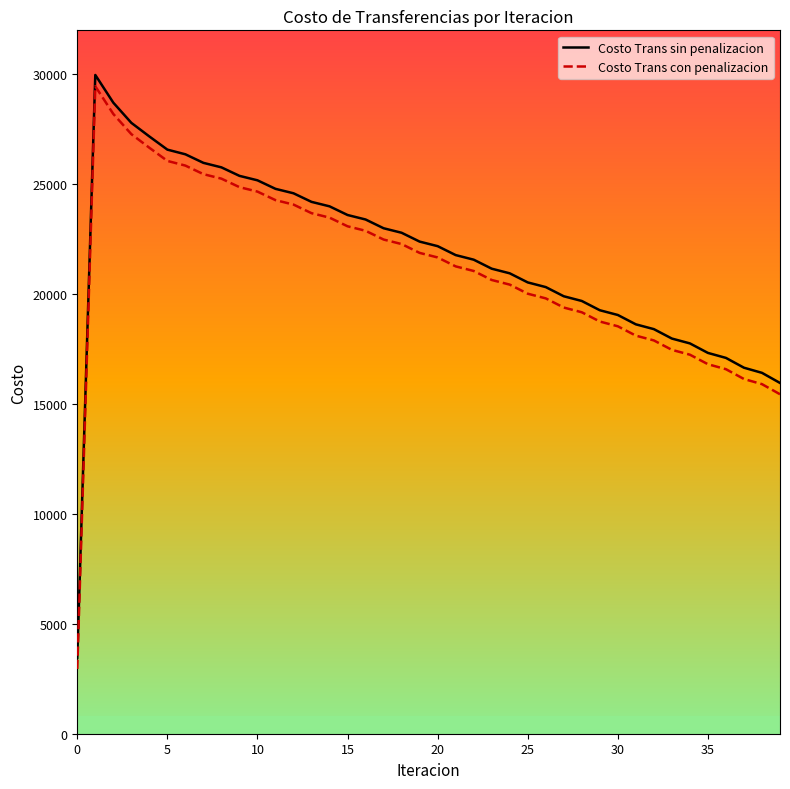

How many lines are shown in the chart?

2